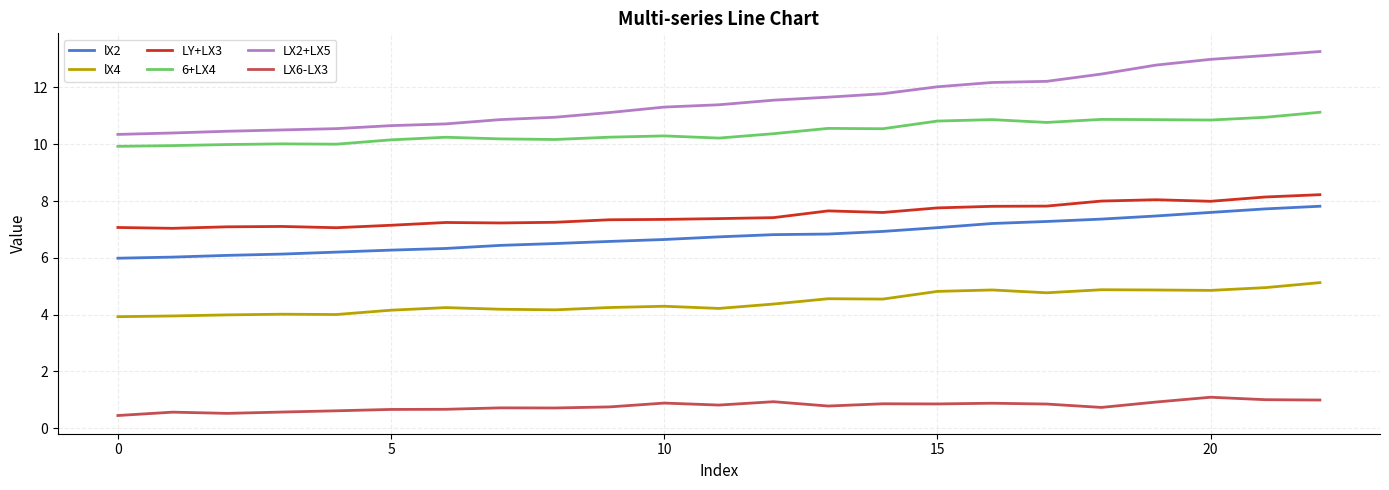

True or false: LY+LX3 has more than 0 interior local peaks.

True